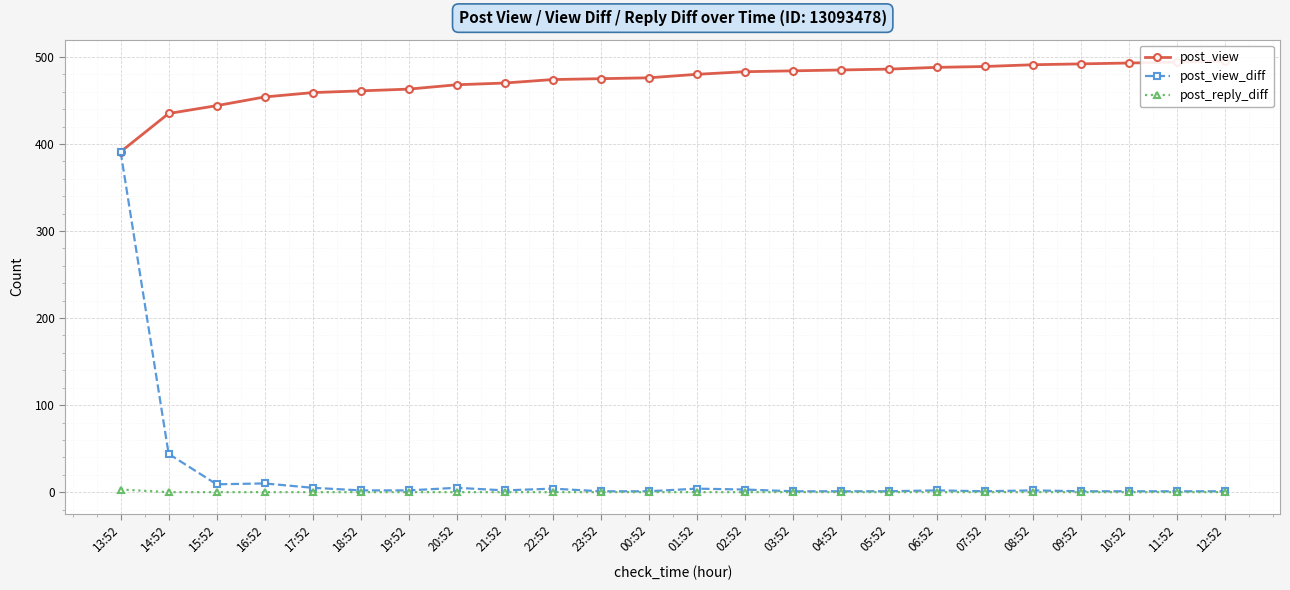

How many interior local valleys does the post_view_diff series have?

3